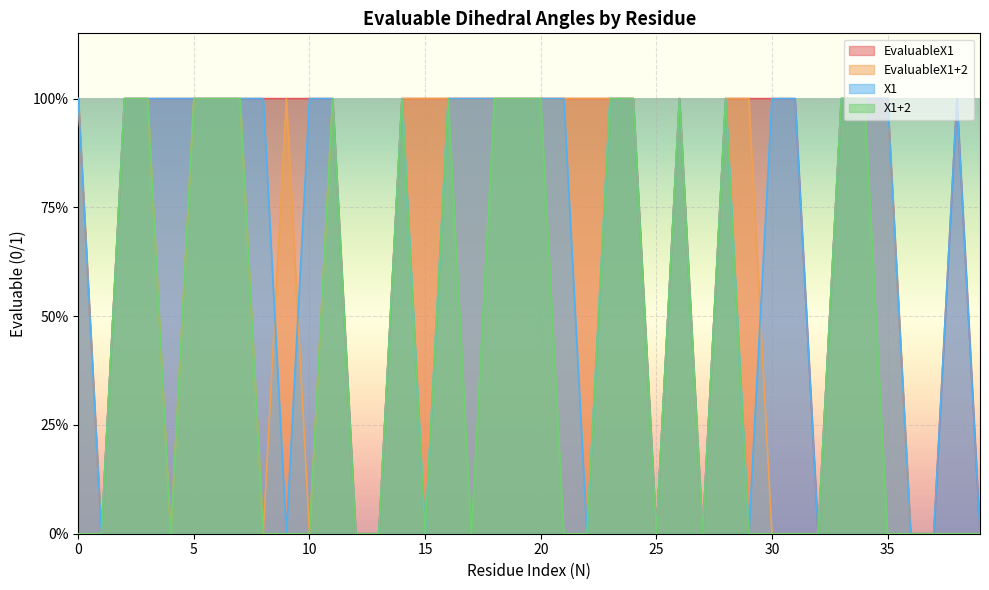

How many data points in X1+2 are above 0?

17